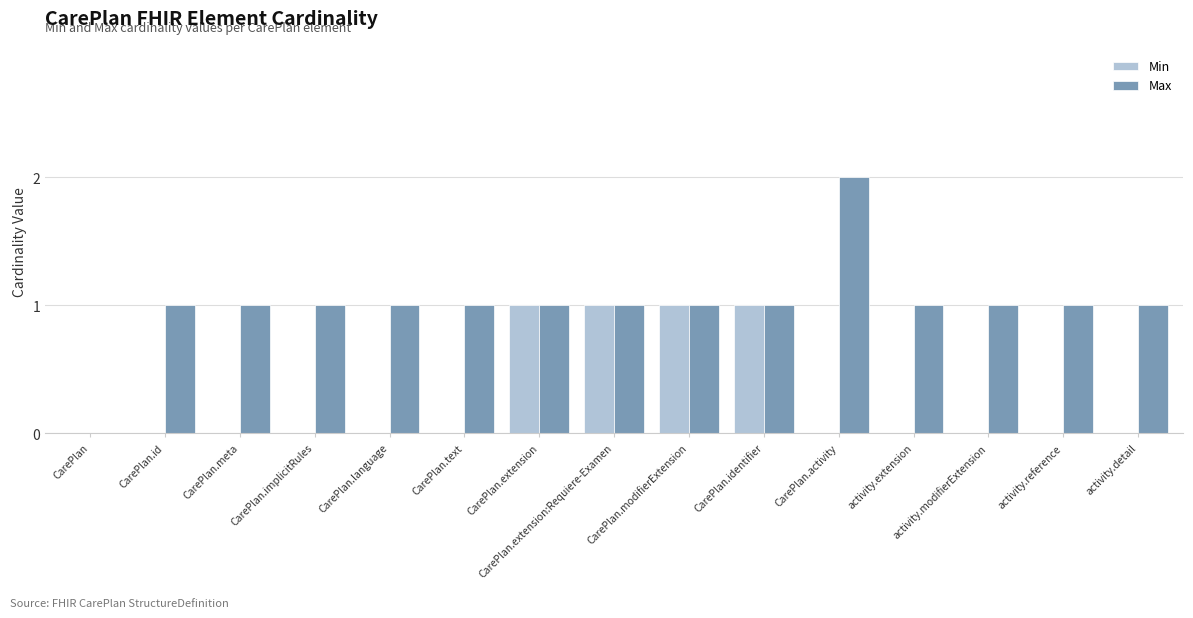

Which series changed the most between CarePlan.identifier and activity.reference?

Min